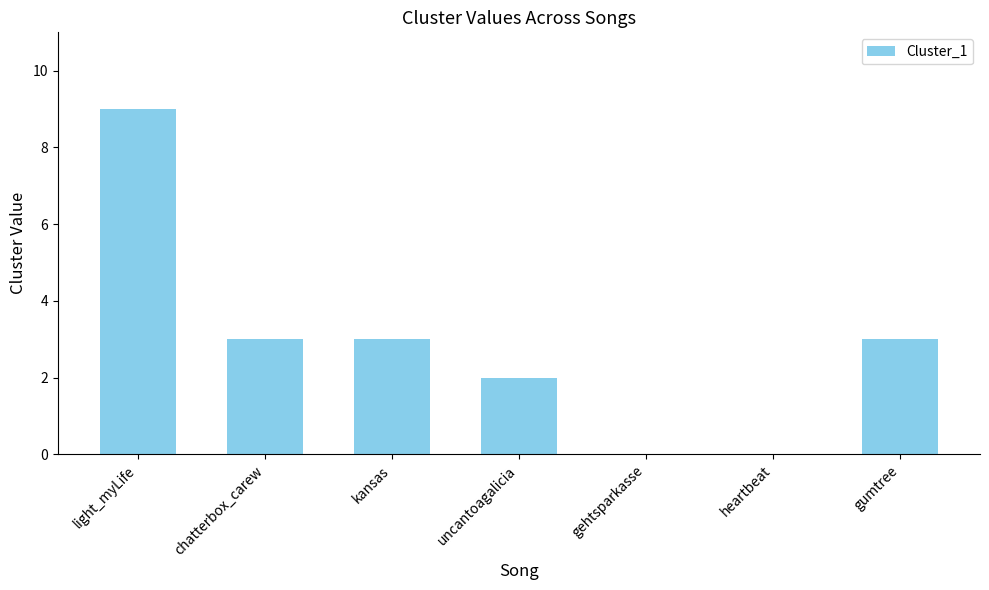

What is the approximate value at chatterbox_carew?

3